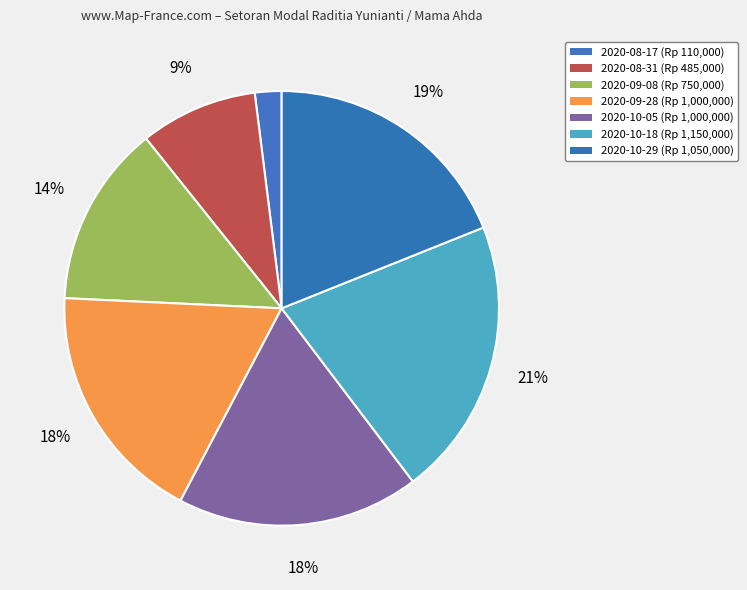

Which category has the smallest portion of the pie?

2020-08-17